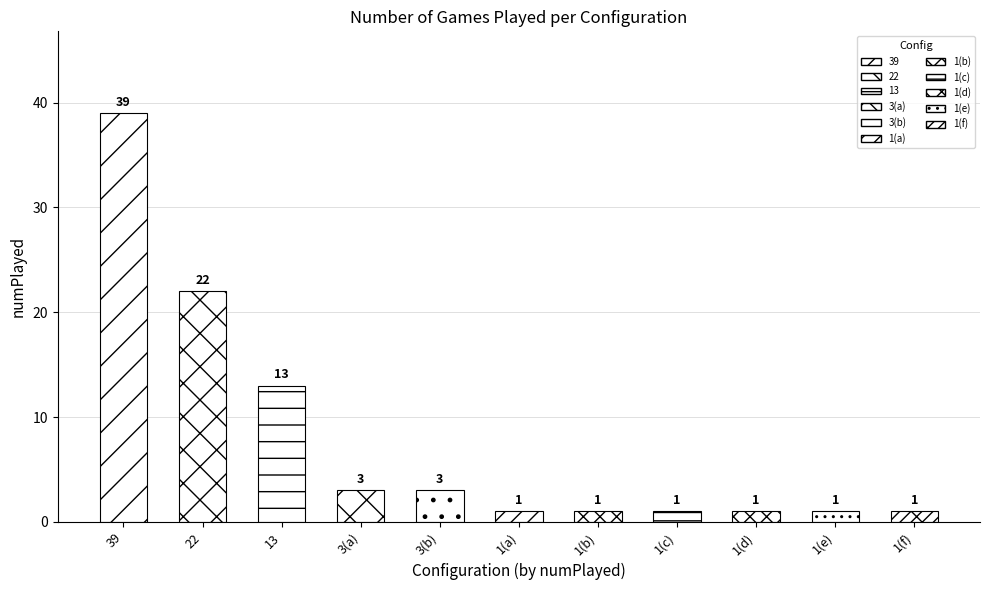

What is the value of the 6th bar from the left?

1